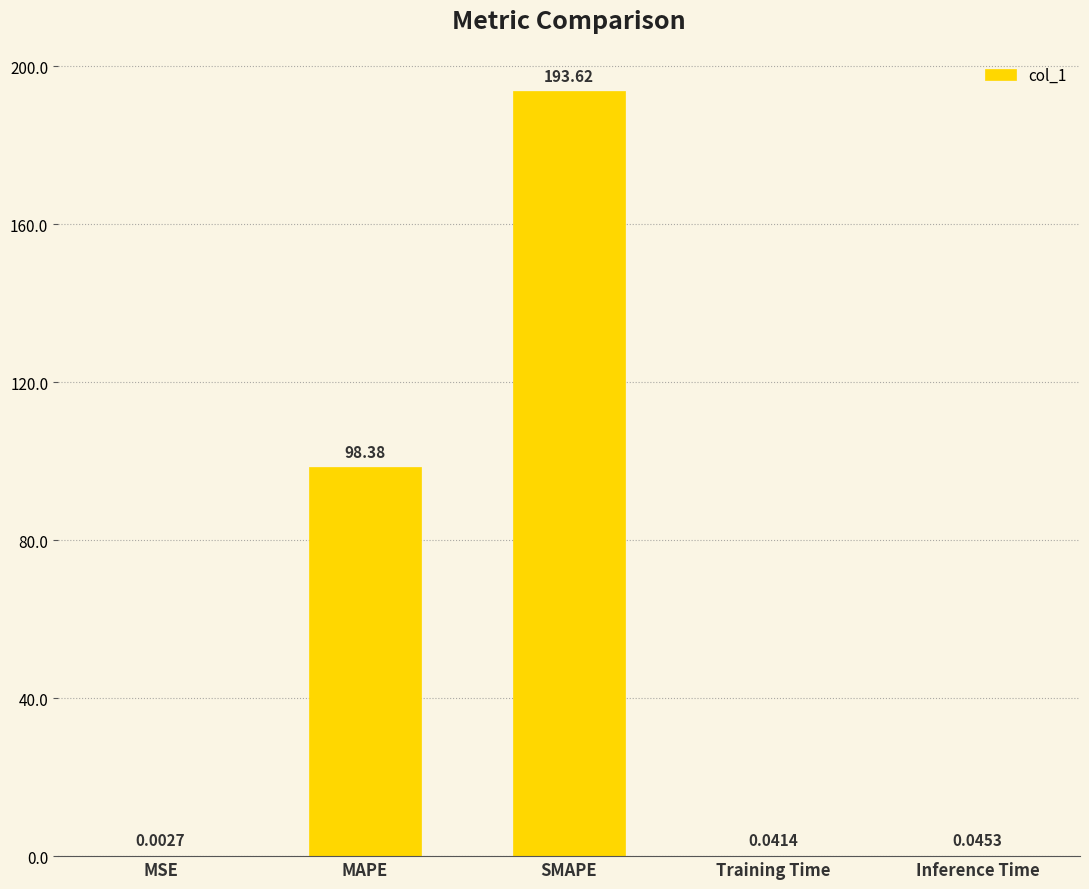

Between MAPE and Training Time, which is larger?

MAPE